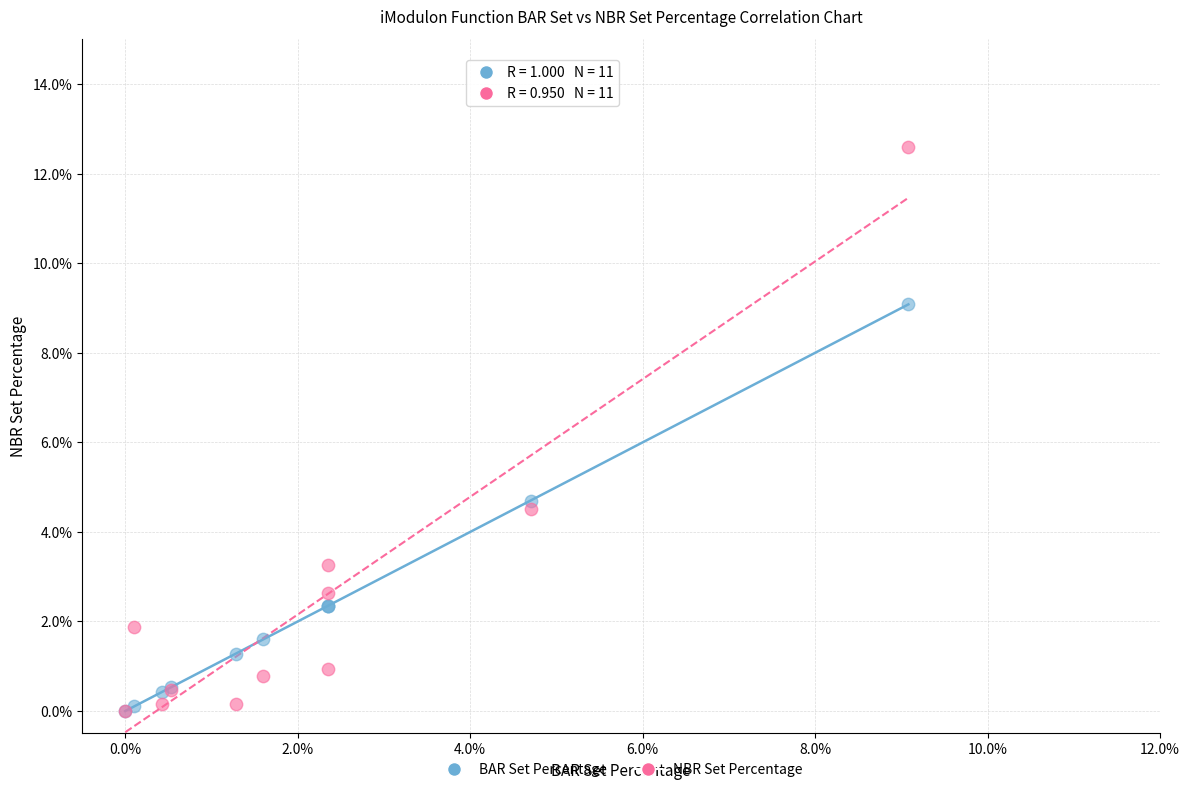

Across all series, what Y value is closest to 6?

4.7